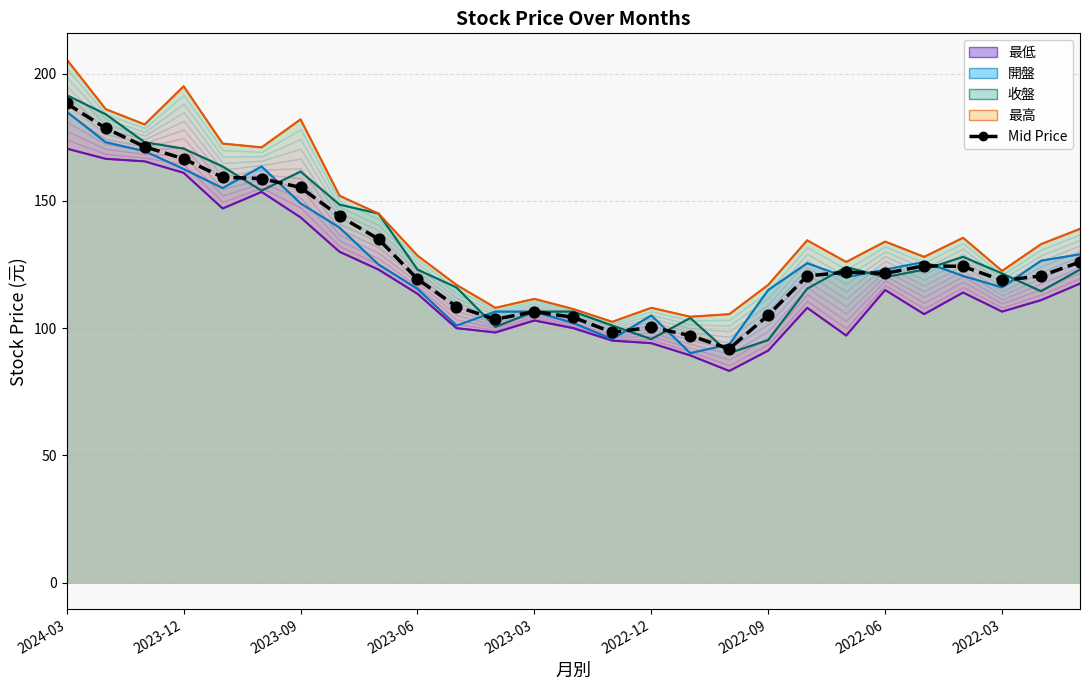

What is the change in value from 16 to 17?

-5.2